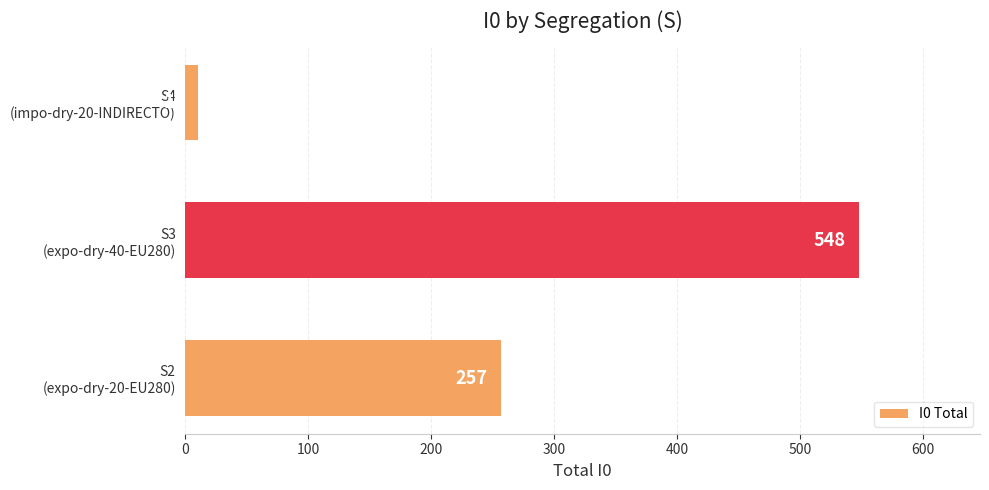

List the labels in order of value, smallest first.

S4
(impo-dry-20-INDIRECTO), S2
(expo-dry-20-EU280), S3
(expo-dry-40-EU280)